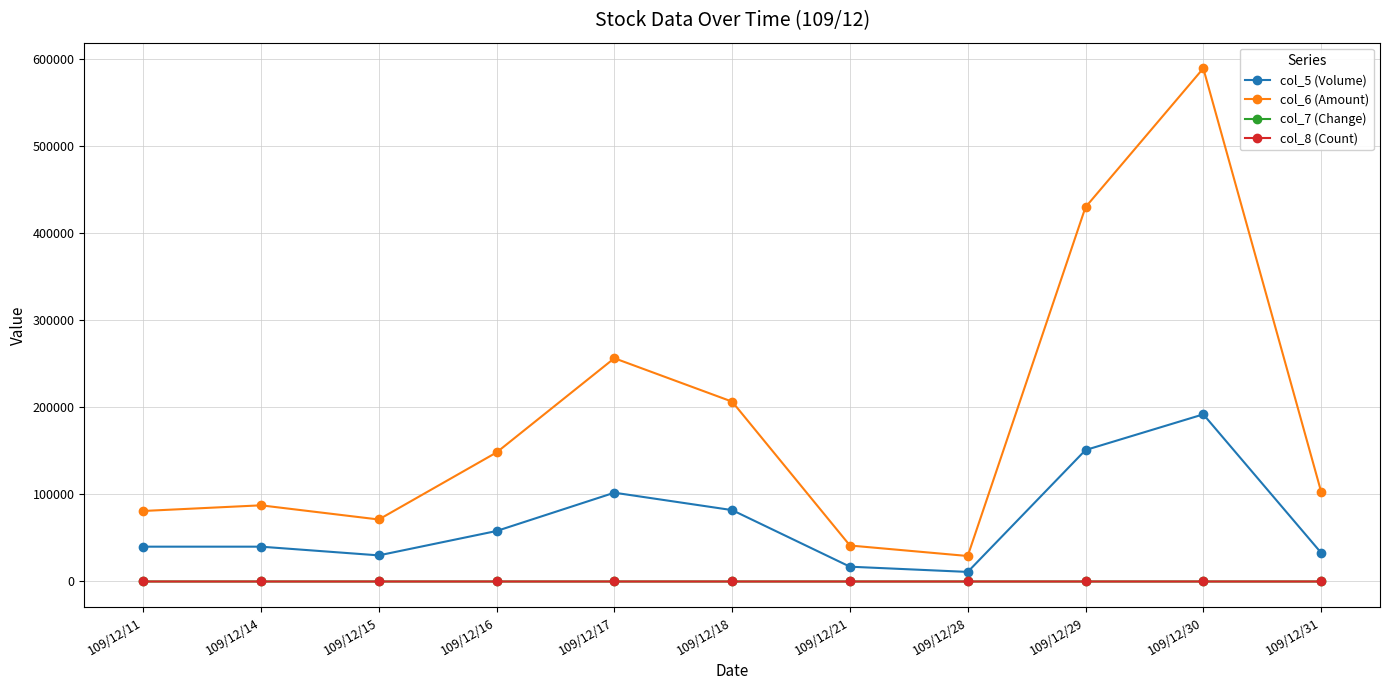

How many series are shown in this chart?

4